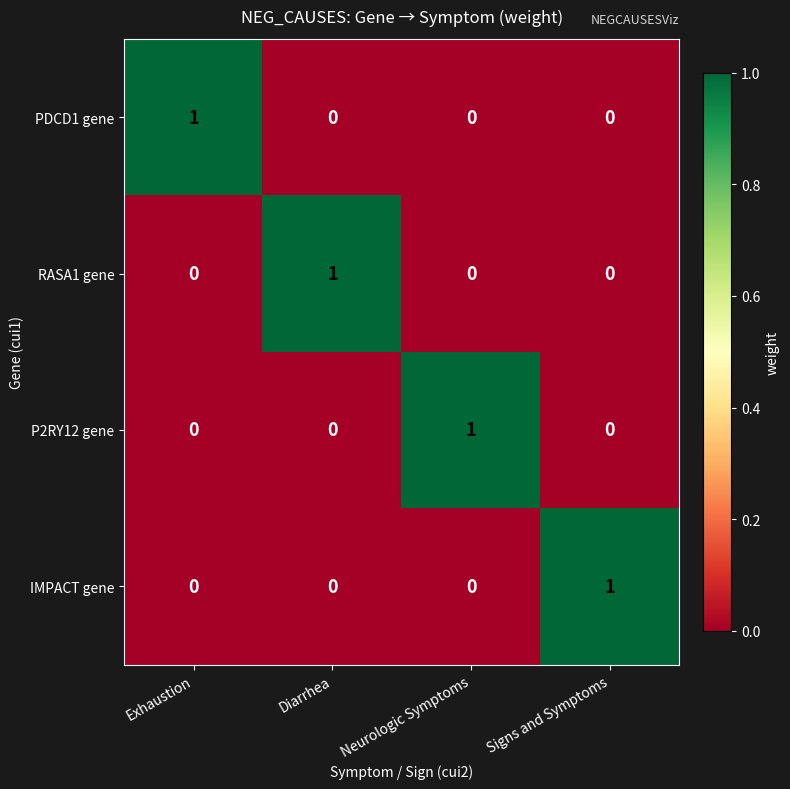

Is it true that P2RY12 gene equals 2 at Neurologic Symptoms?

False